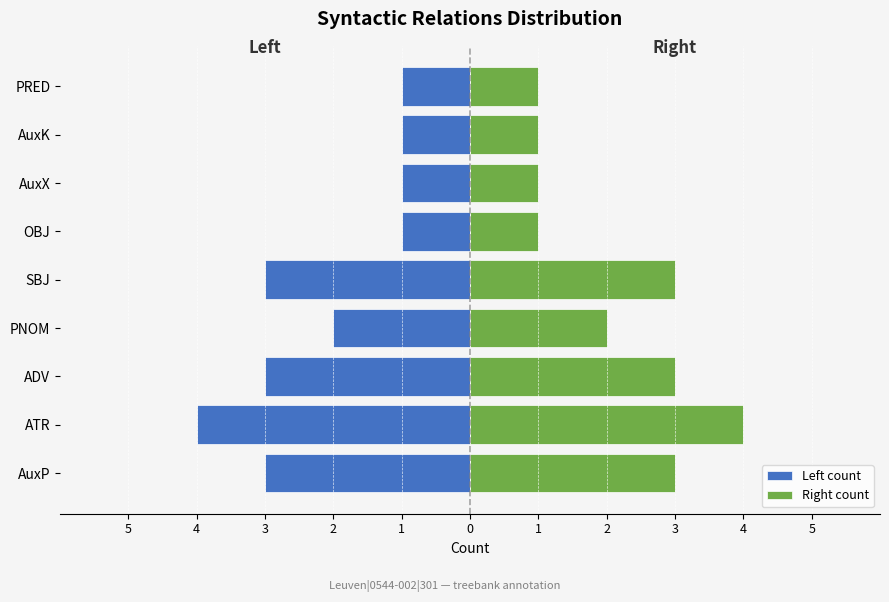

Between AuxP and ADV, which series saw the biggest shift?

Left count